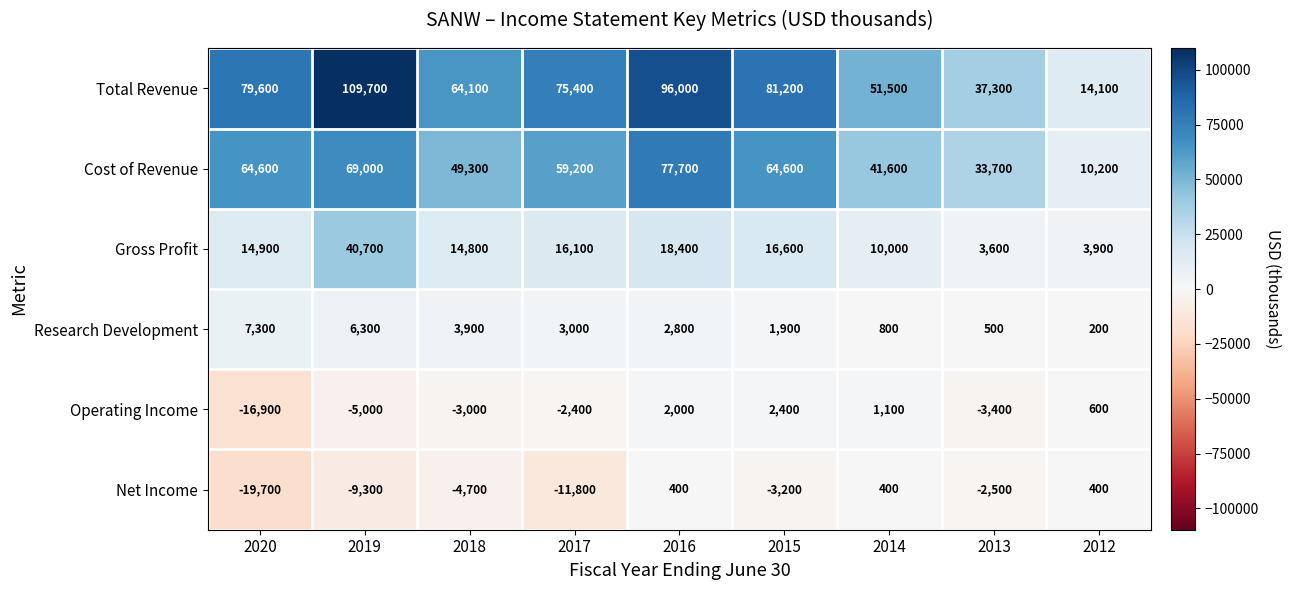

At which category is the sum across all series the highest?

2019